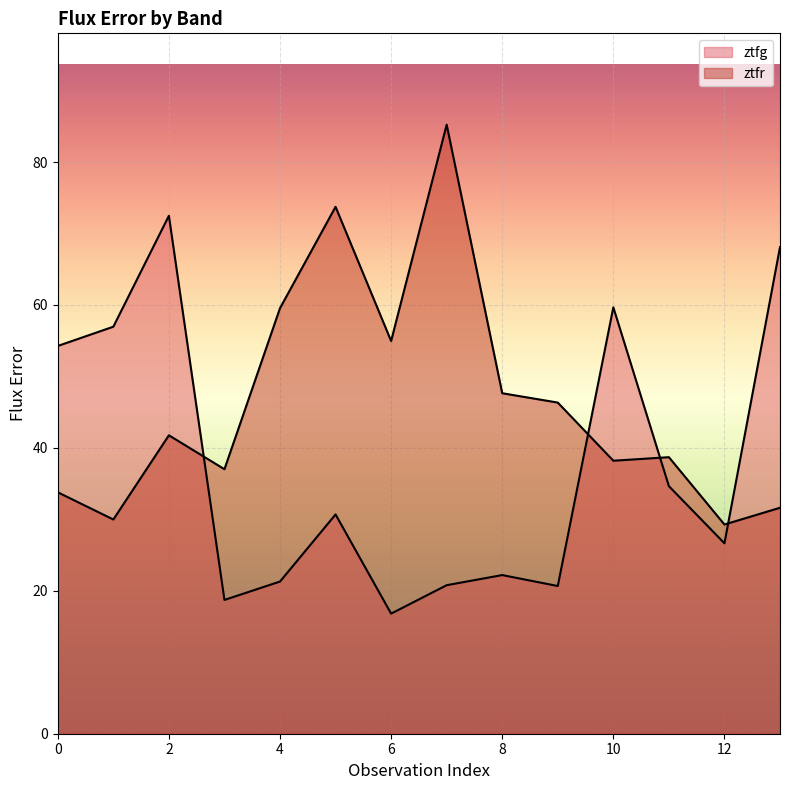

Between 5 and 9, which is larger?

5